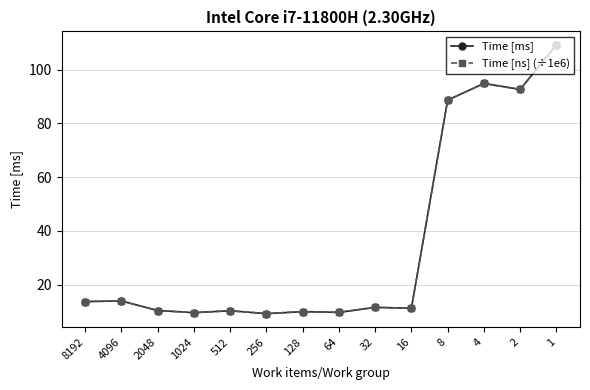

At which label is Time [ms] closest to 59?

8